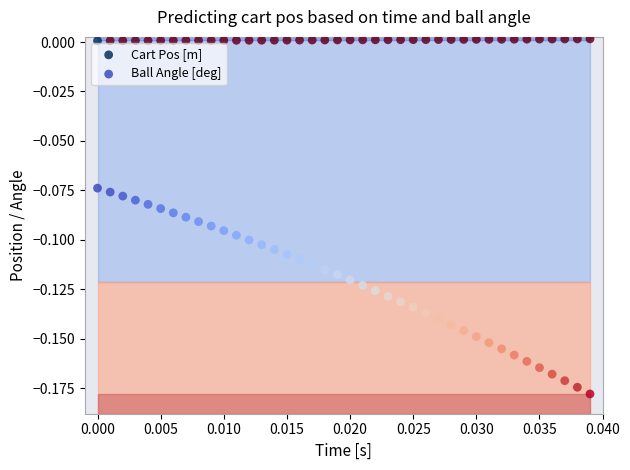

Which series contains the highest Y value?

Cart Pos [m]